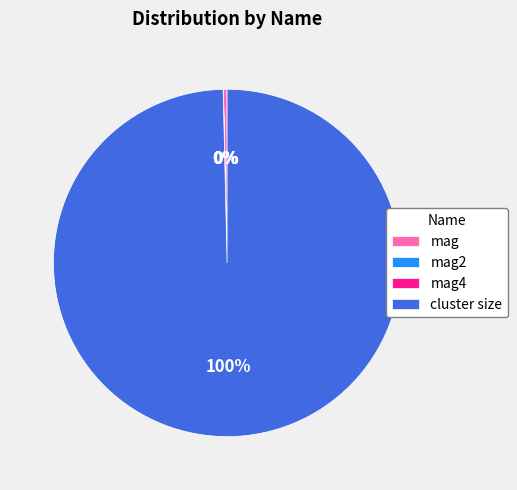

Is it true that cluster size is 100% of the pie?

True